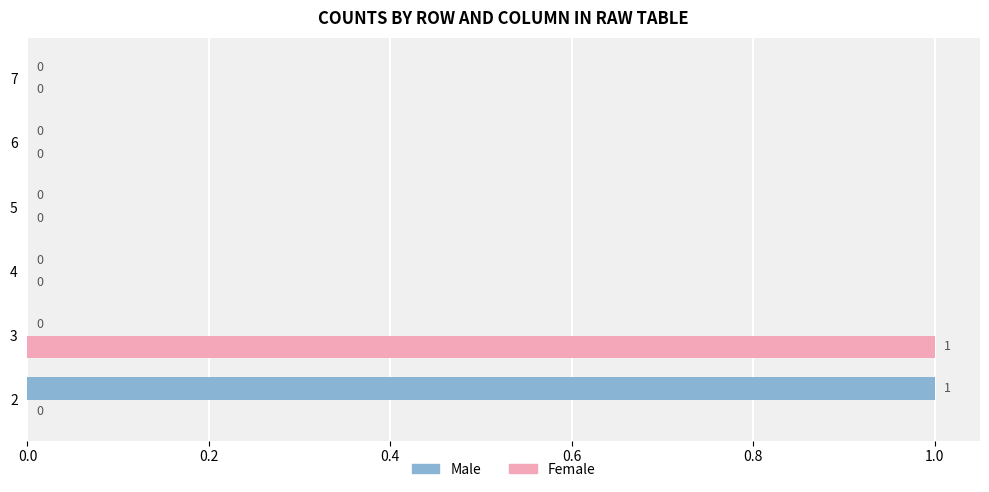

True or false: Female has a value of 0 at 4.

True